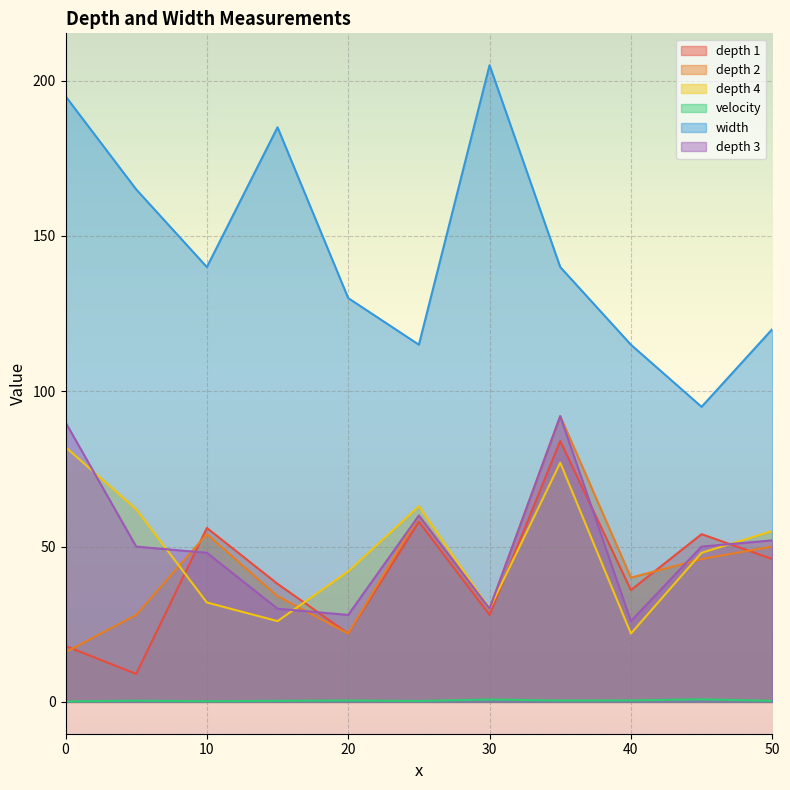

At which category does depth 4 reach its first local valley?

15